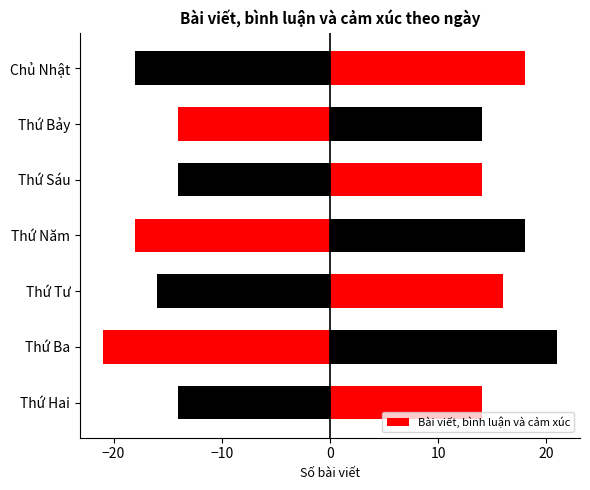

Approximately how many times larger is the value at Thứ Ba compared to Thứ Sáu?

1.5